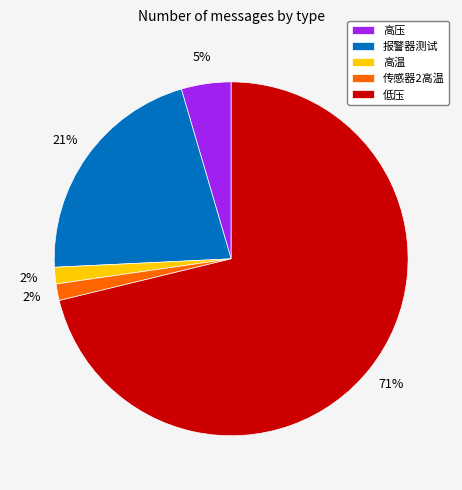

Which has a higher value, 低压 or 高温?

低压